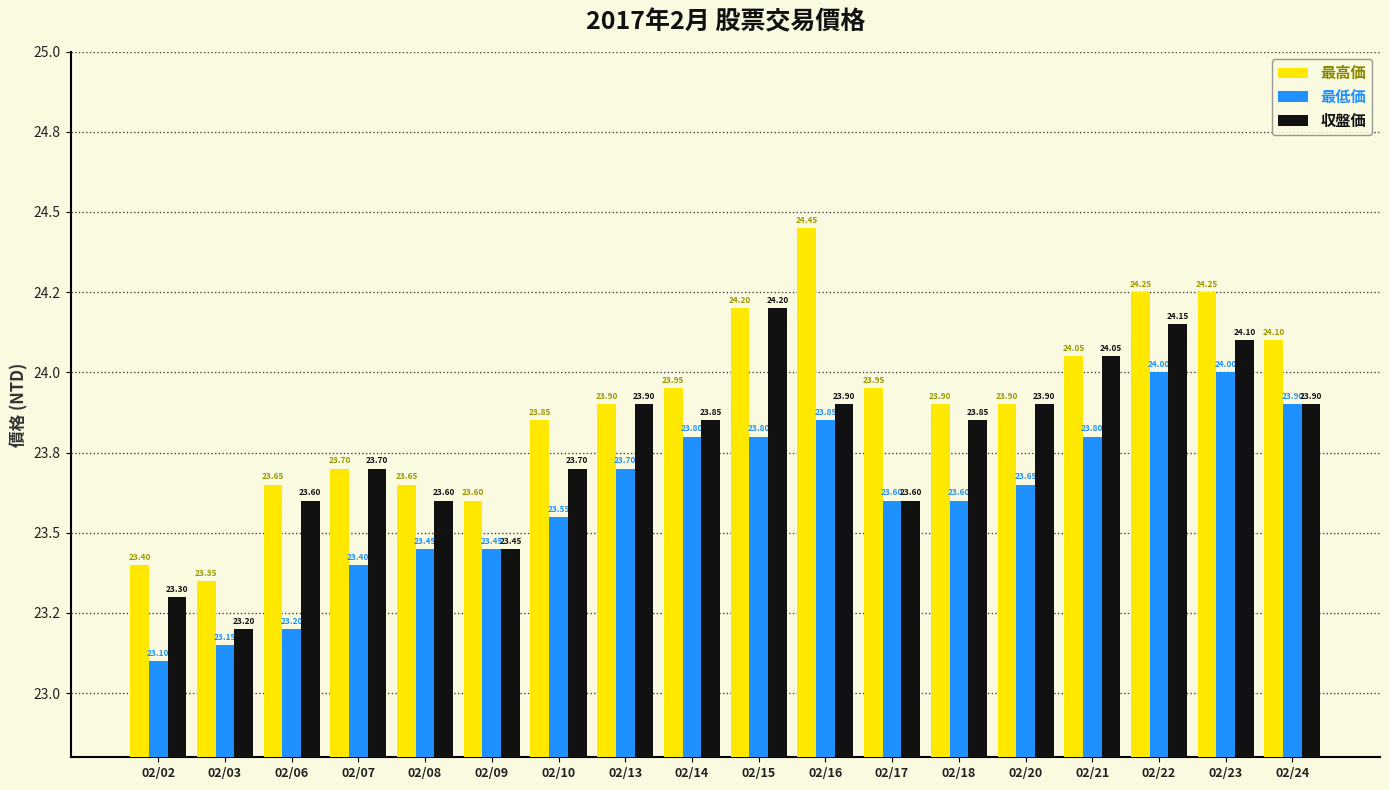

Where is 最高価 nearest to the value 23?

02/03